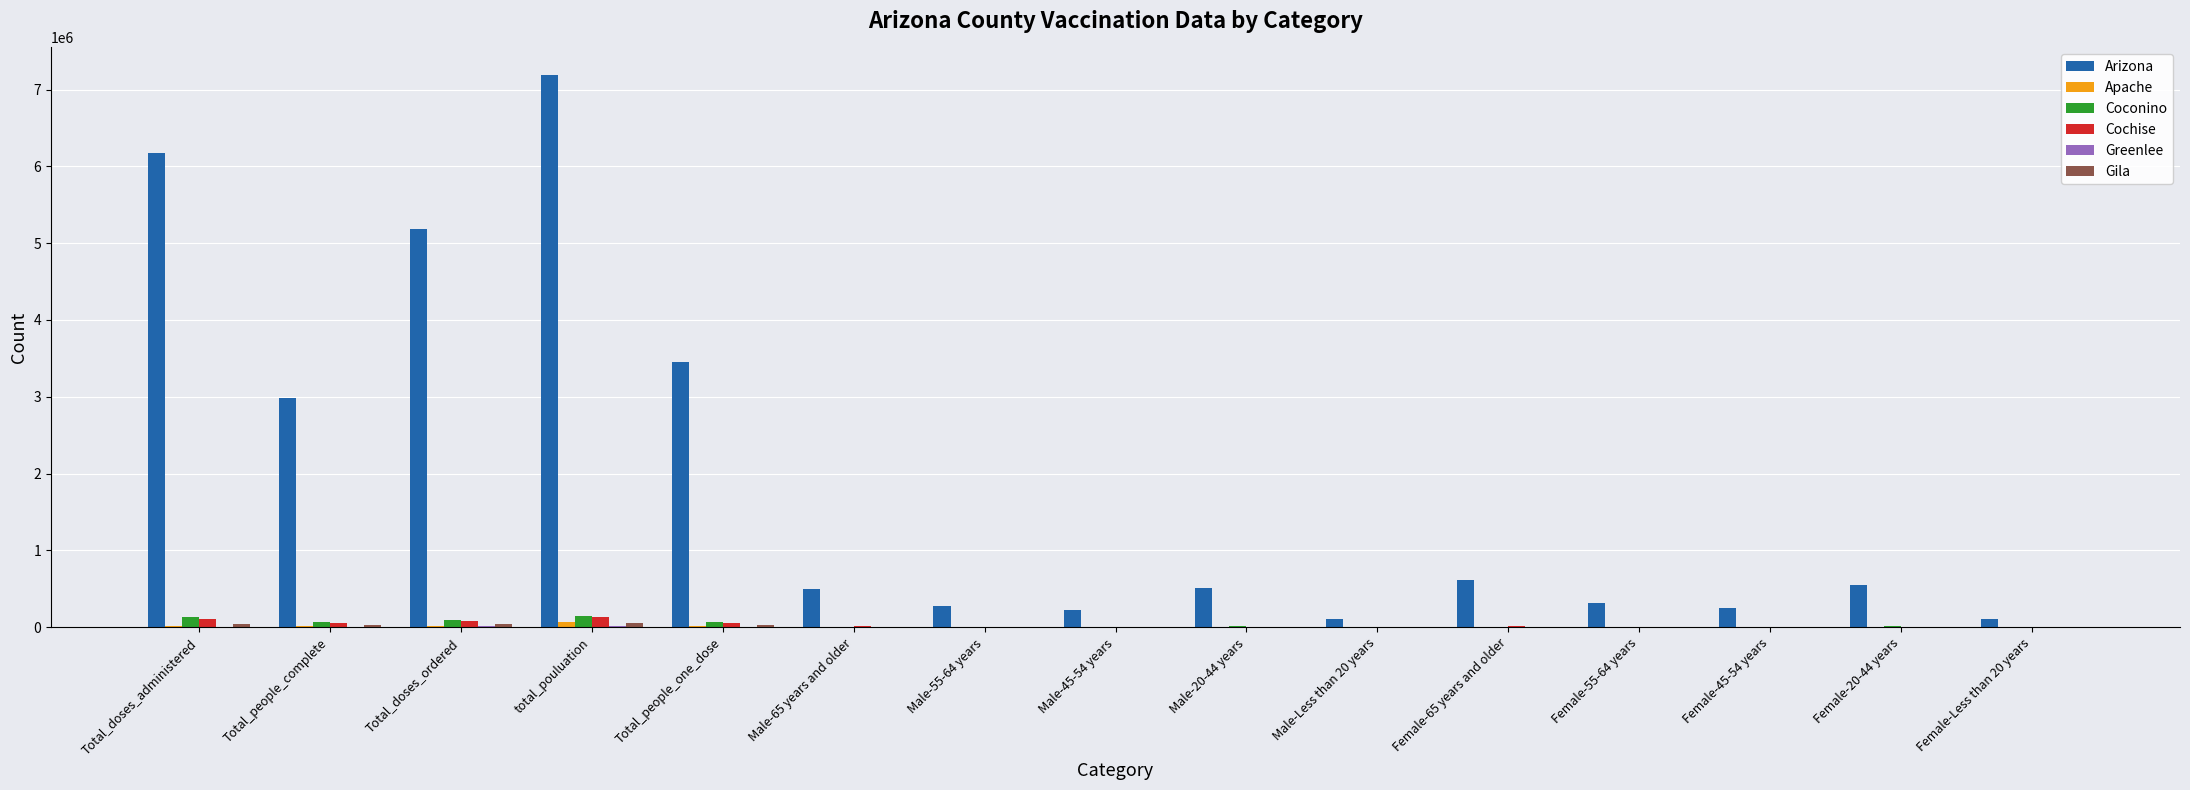

How many groups of bars are there?

15